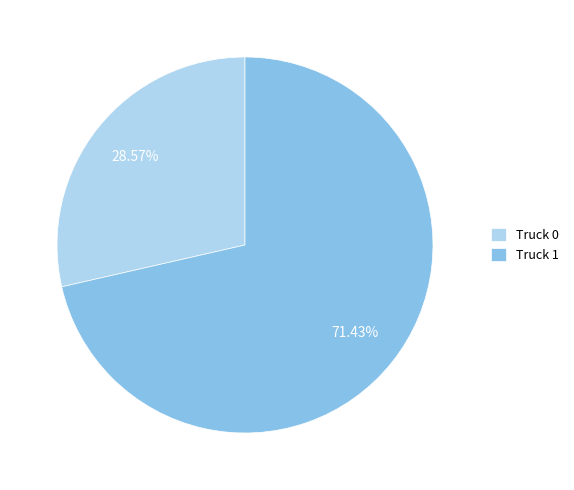

What is the ratio of the value at Truck 1 to the value at Truck 0?

2.5